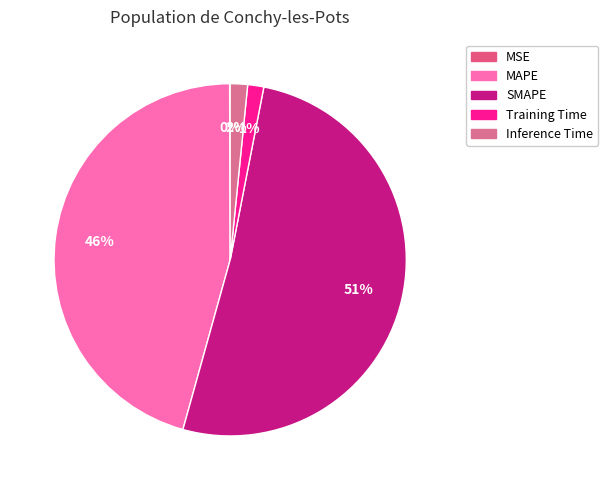

Rank the categories by value from lowest to highest.

MSE, Training Time, Inference Time, MAPE, SMAPE